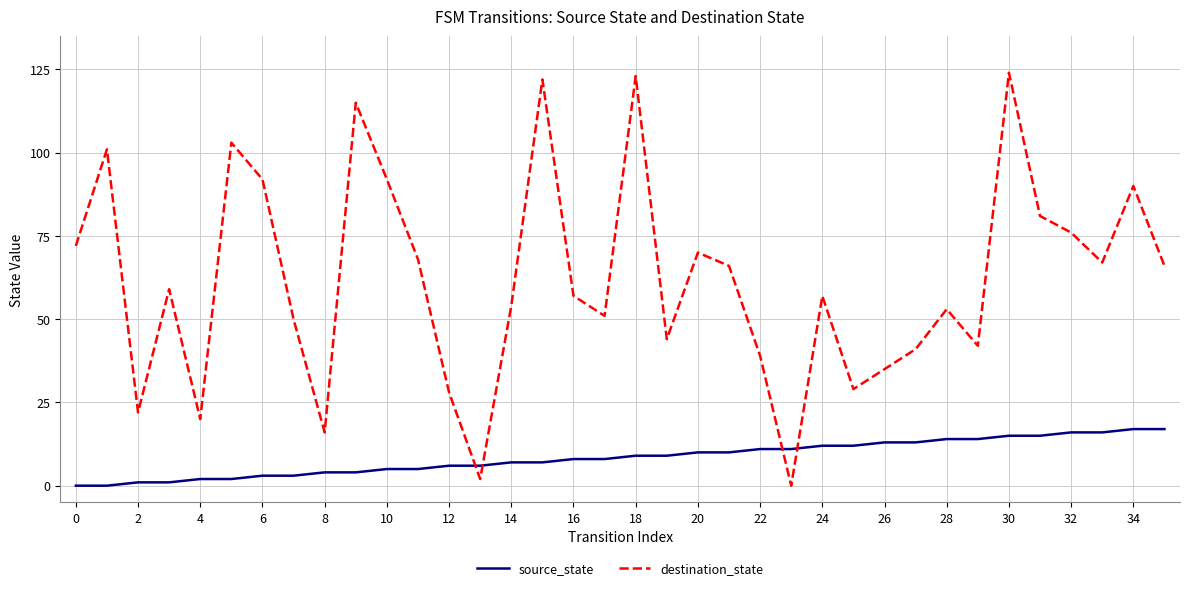

What is the difference between the maximum and minimum values in the destination_state series?

124